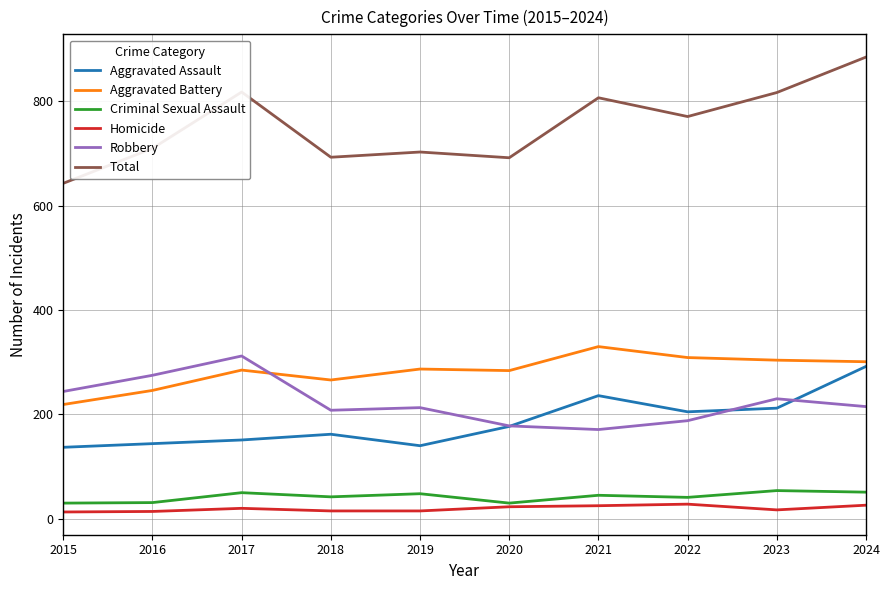

The Total series shows 934 at 2015. True or false?

False